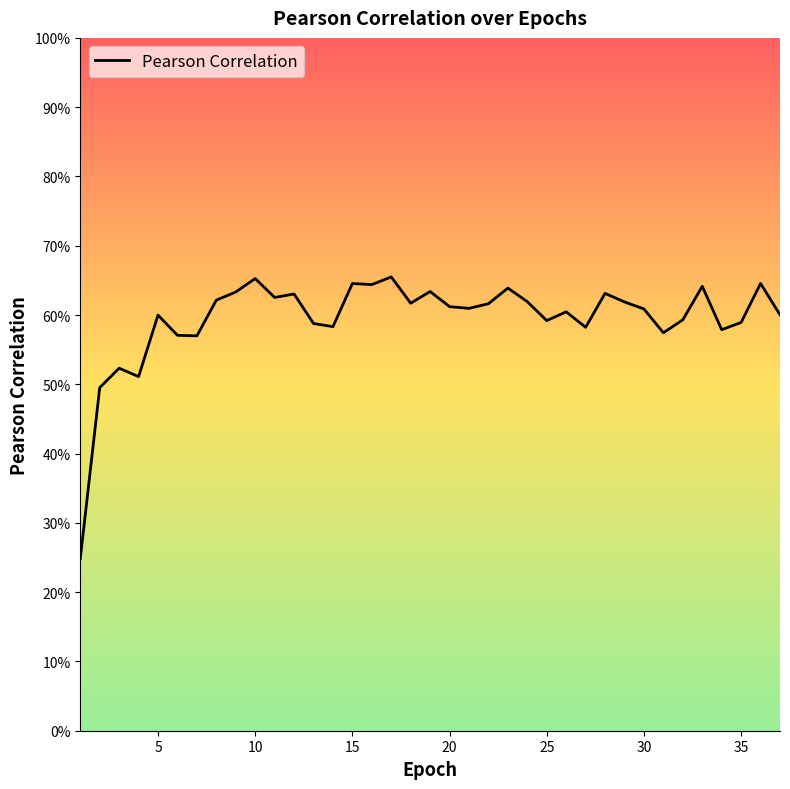

How many points are higher than both their immediate neighbors (excluding endpoints)?

12